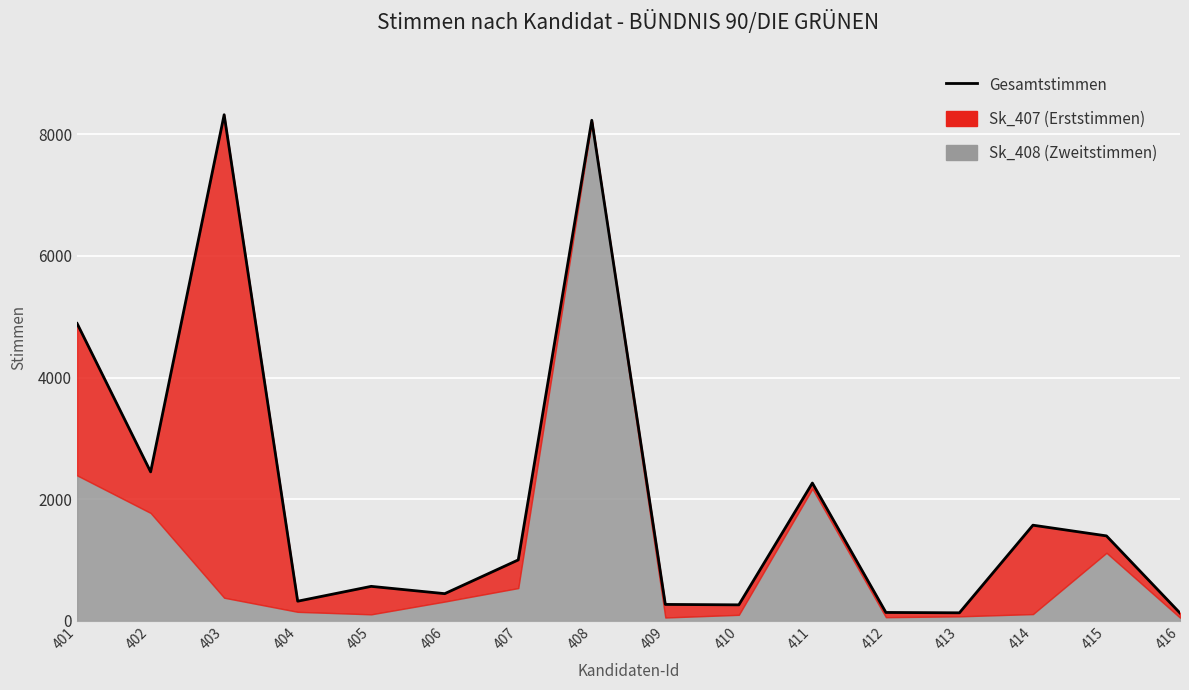

Where is the first local minimum?

402